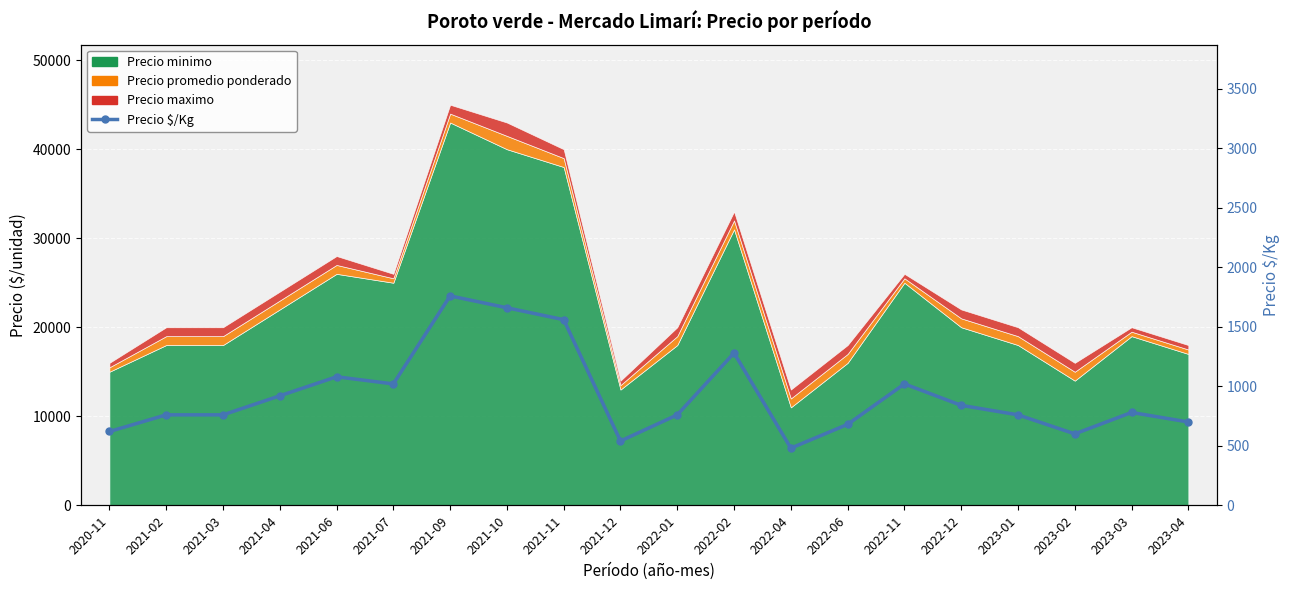

Is it true that the value at 2023-02 is 600?

True